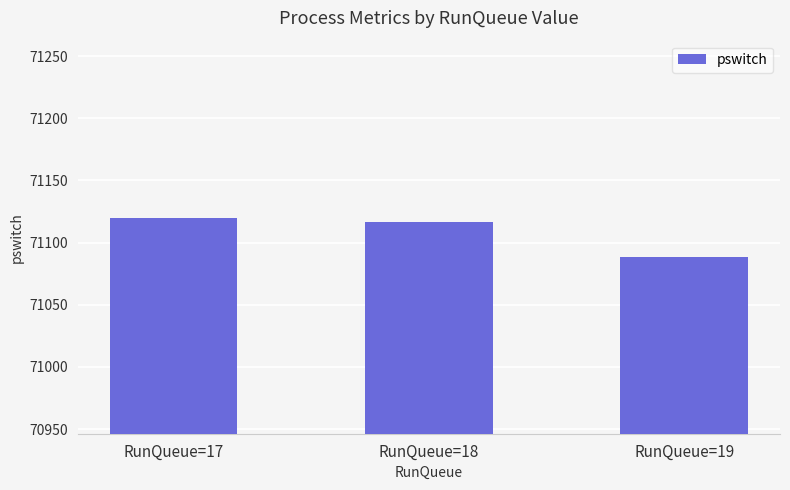

At which category does the chart reach its minimum across all series?

RunQueue=19